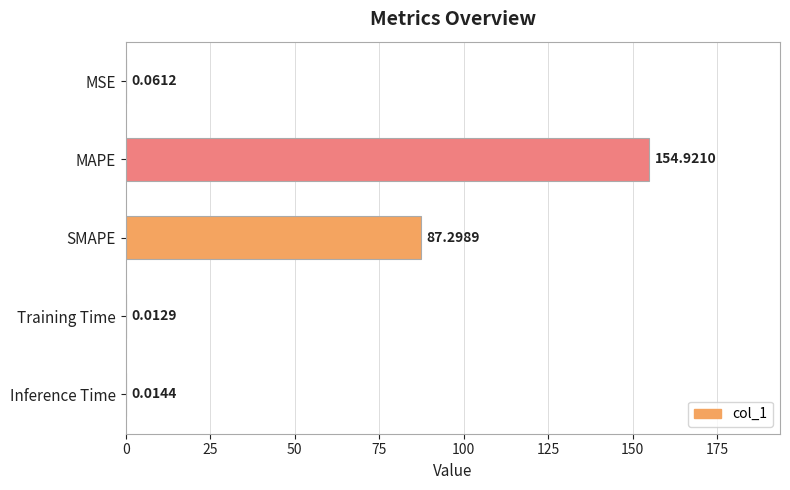

What is the sum of all values?

242.3